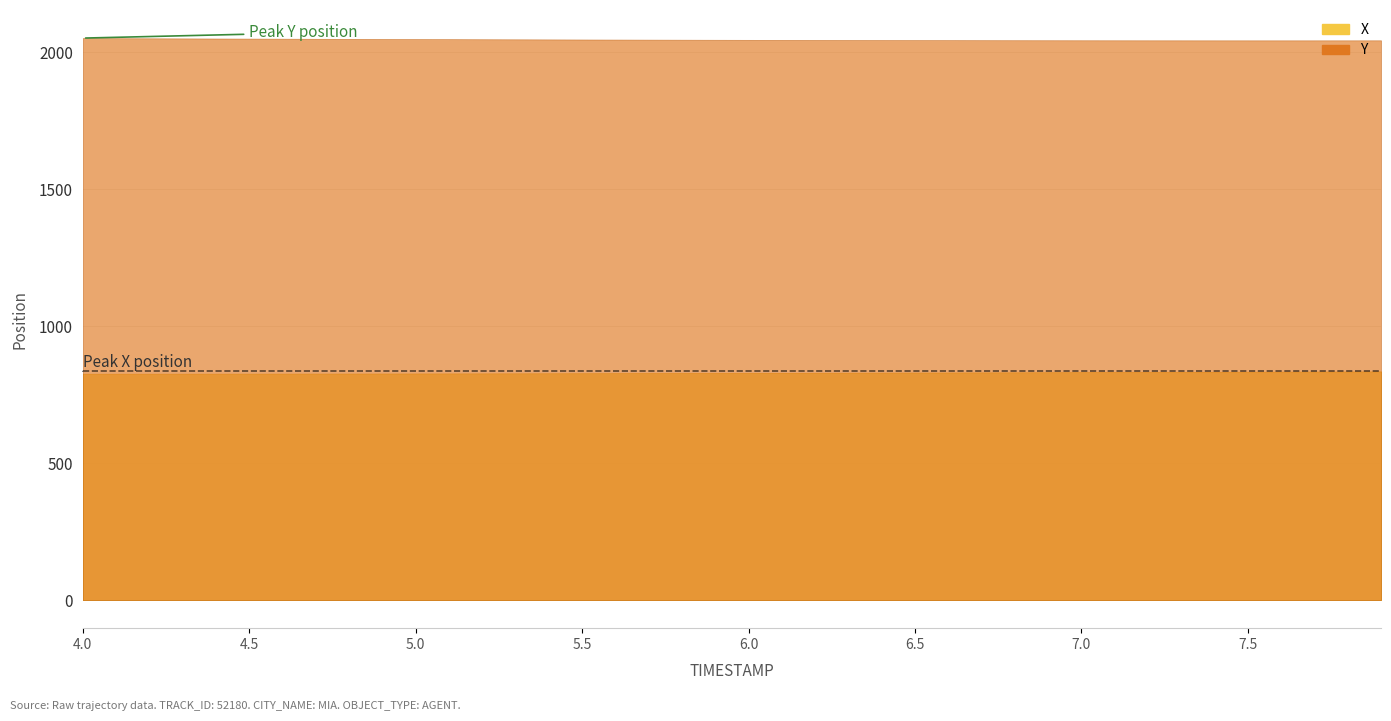

Read the X value at 6.2.

829.4